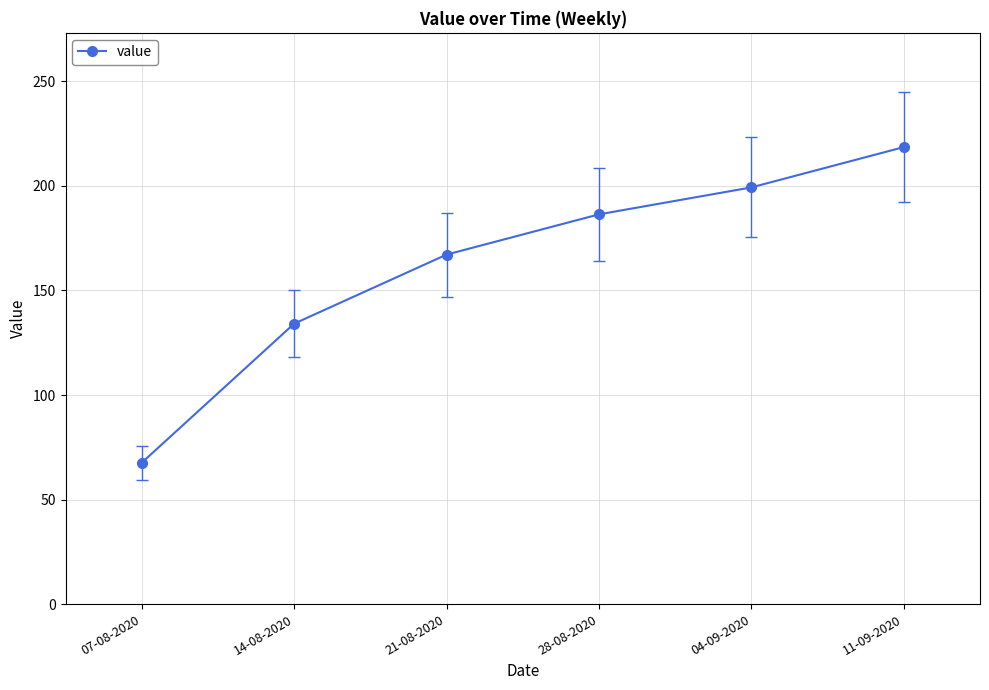

Which category has the lowest value across all series?

07-08-2020